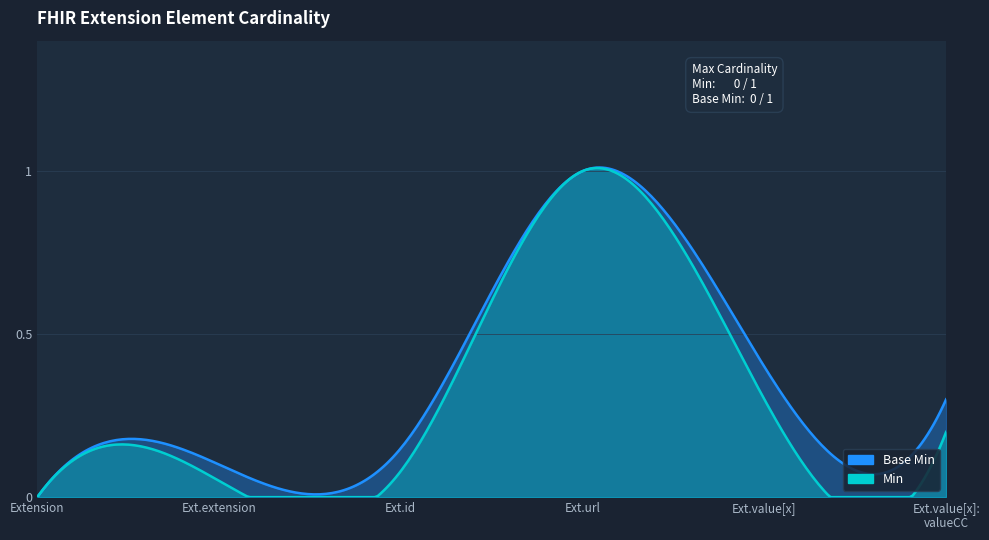

True or false: Min and Base Min intersect in this chart.

False